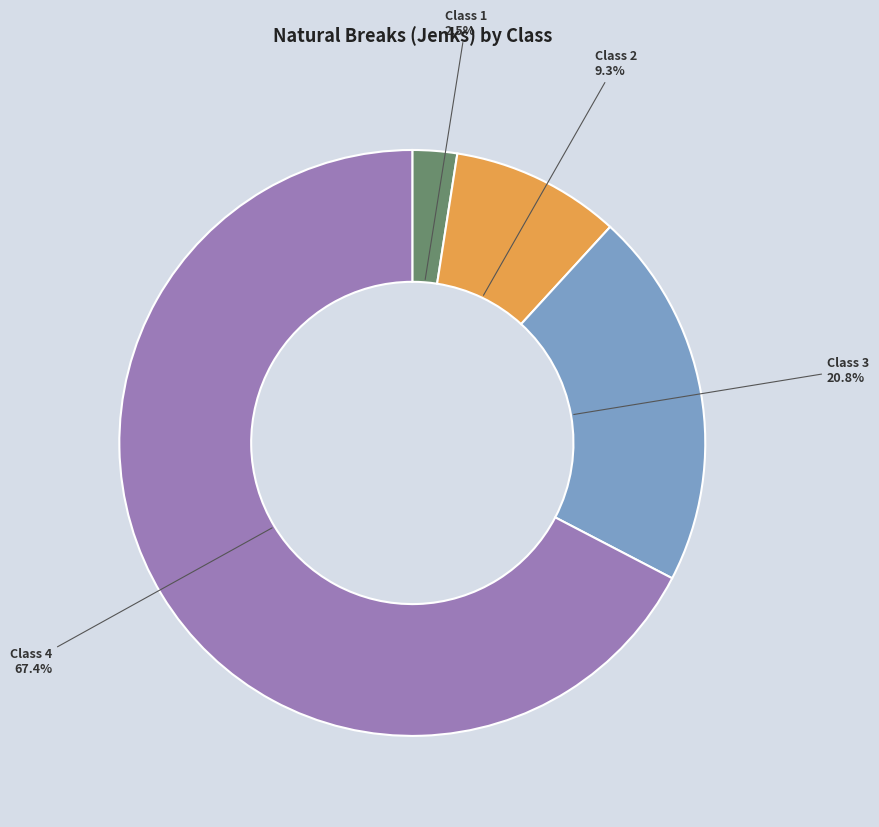

Is there a majority slice in this chart?

Yes